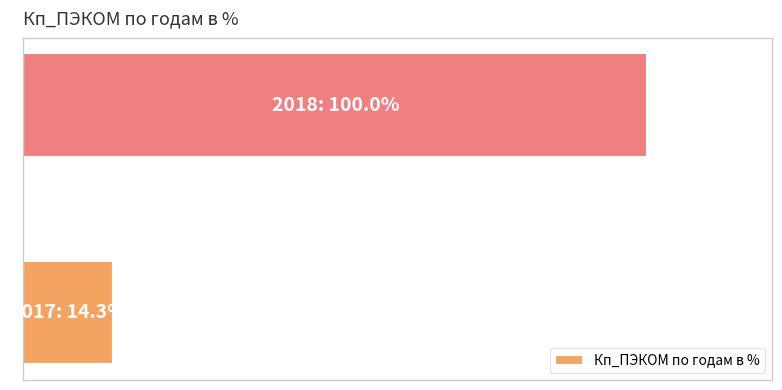

List the labels in order of value, largest first.

1, 0